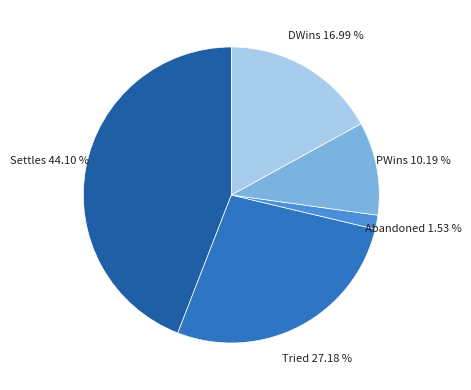

How much of the chart is everything except Settles?

55.9%